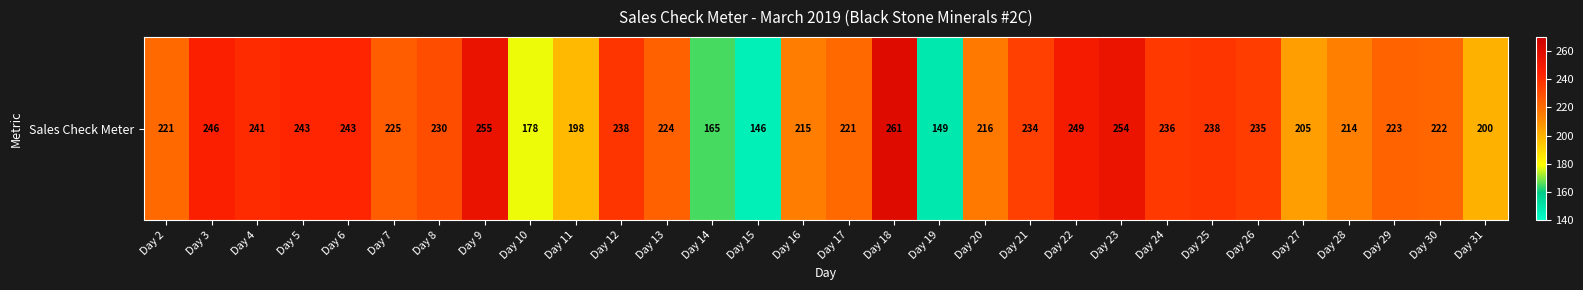

What is the ratio of the value at Day 28 to the value at Day 29?

1.0